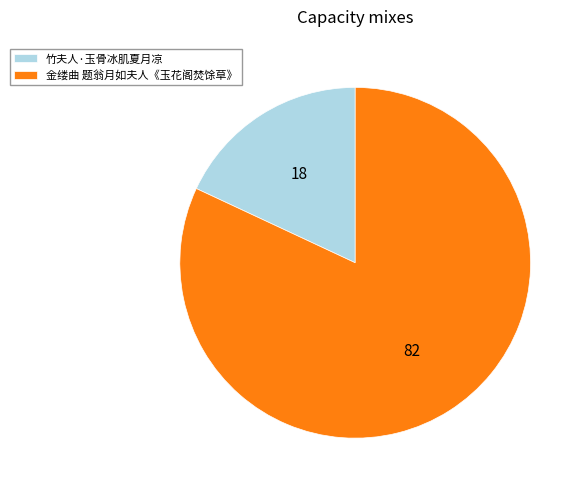

Between 金缕曲 题翁月如夫人《玉花阁焚馀草》 and 竹夫人·玉骨冰肌夏月凉, which is larger?

金缕曲 题翁月如夫人《玉花阁焚馀草》